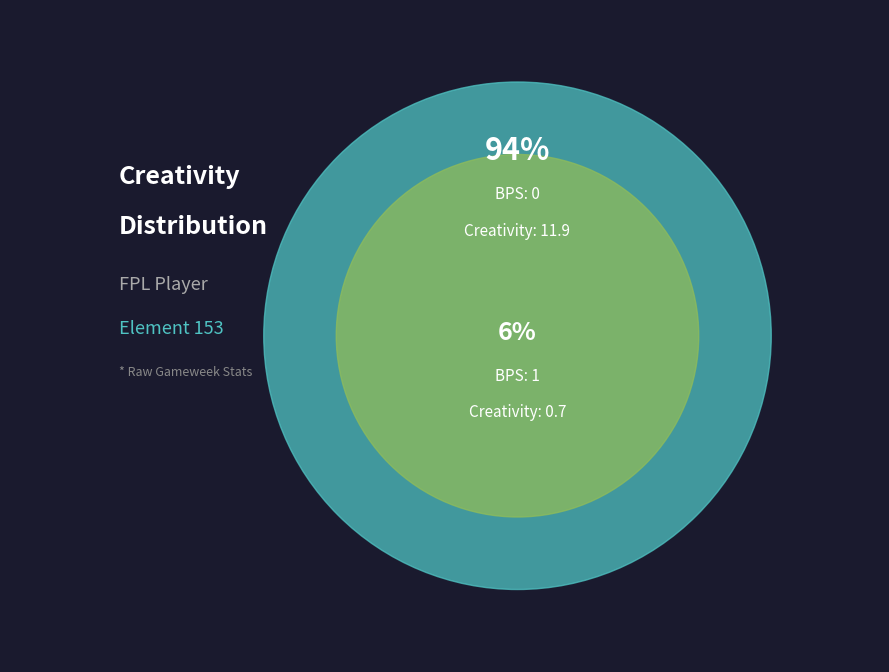

To the nearest percent, what is the difference between the 0 and 1 slice percentages?

89%